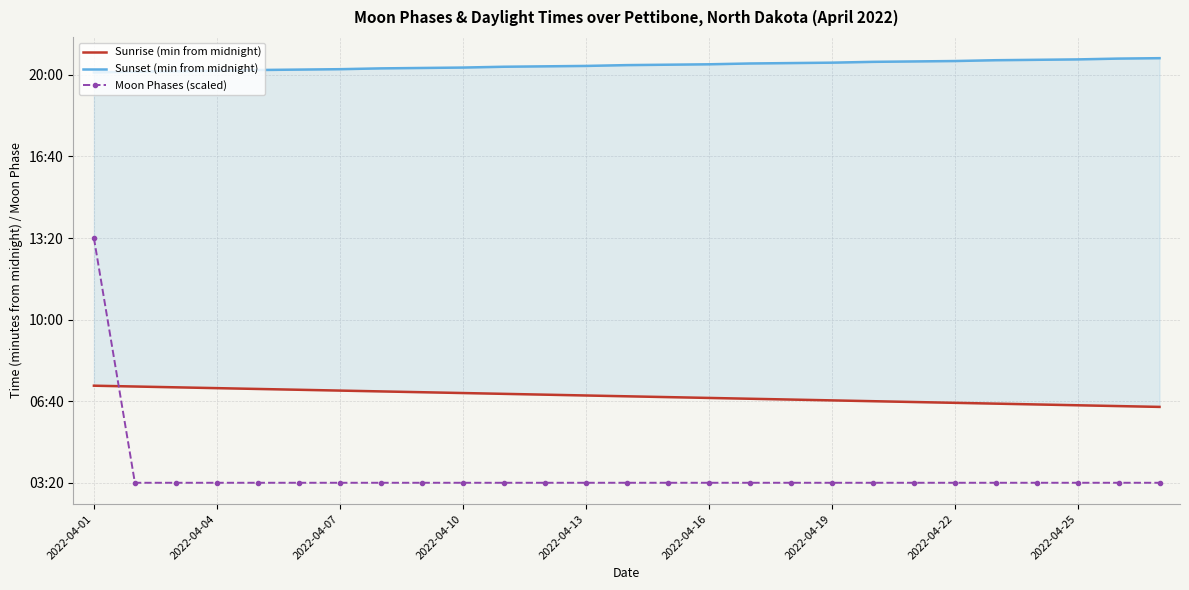

Where does the Sunrise (min from midnight) series first go above 412?

2022-04-01